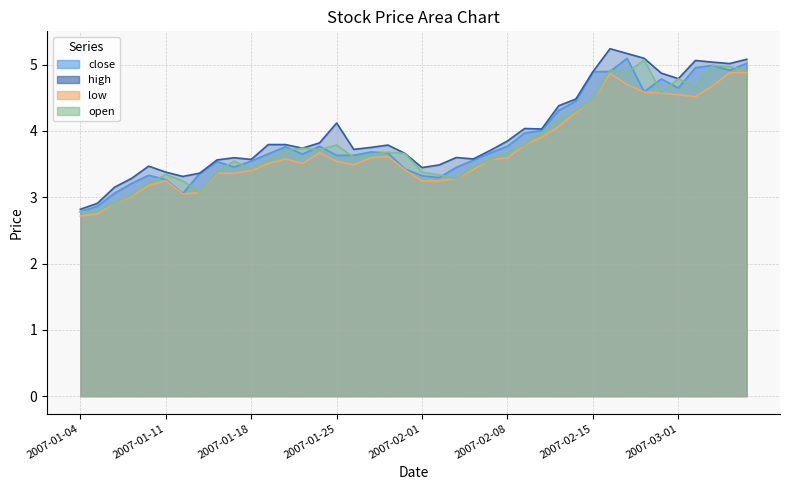

What is the difference between the maximum and second lowest values in the close series?

2.2